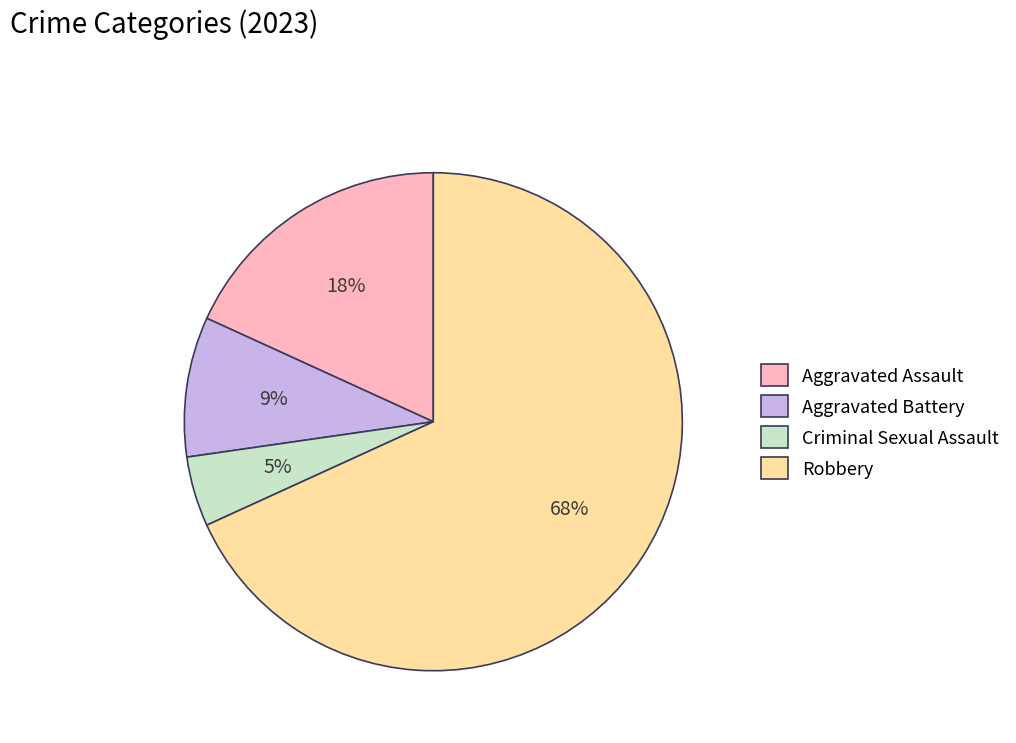

Which slice is the smallest?

Criminal Sexual Assault